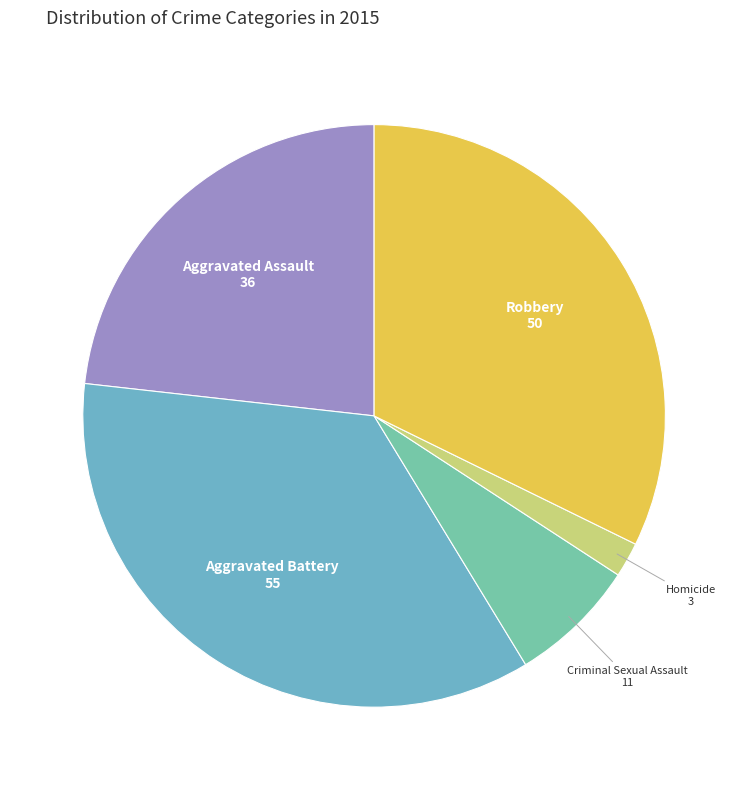

Combined, do Robbery and Aggravated Assault account for over 50%?

Yes